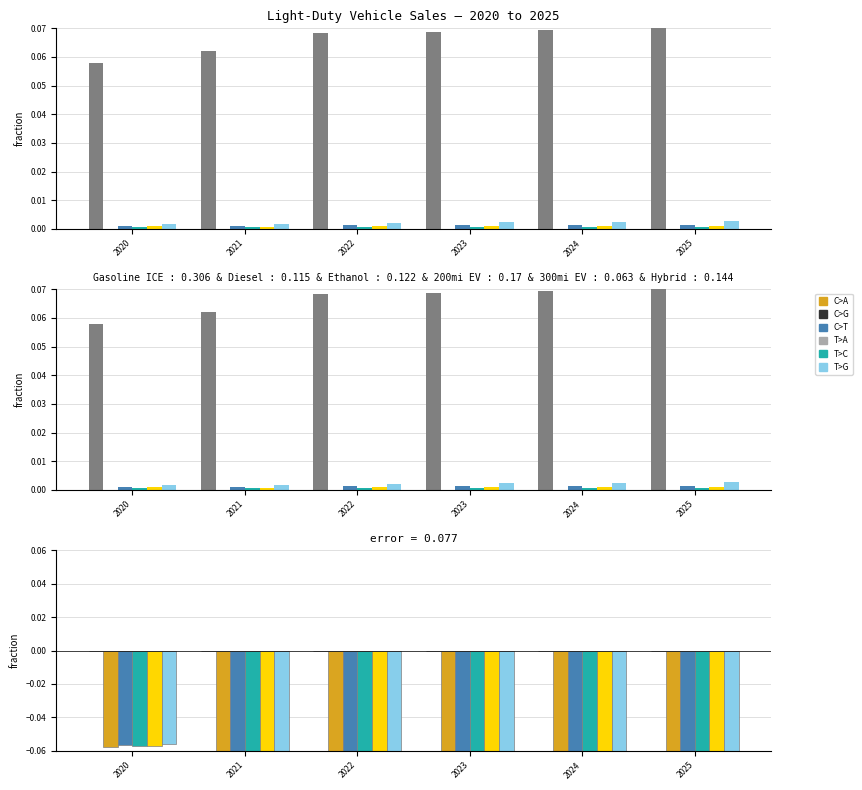

What is the sum of the Electric-Gasoline Hybrid values at 2025 and 2023?

-0.1